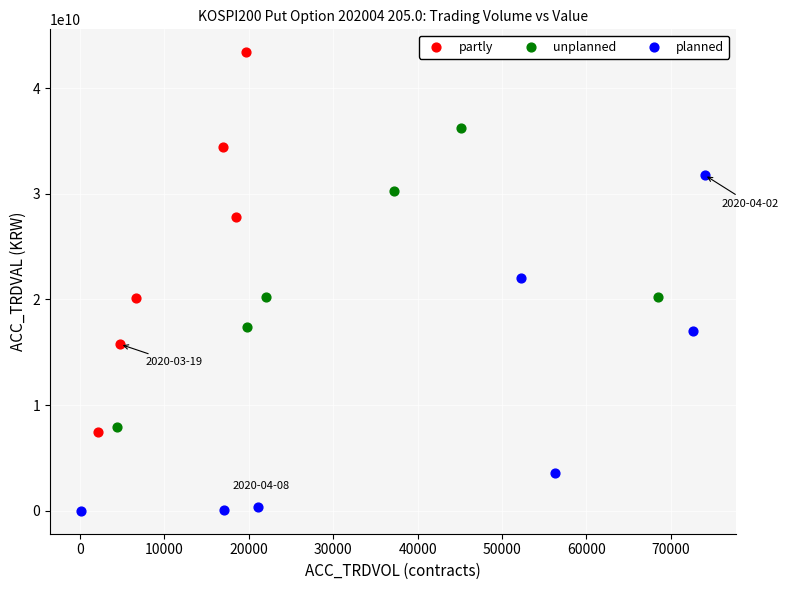

Which series has the largest Y range (max minus min)?

partly